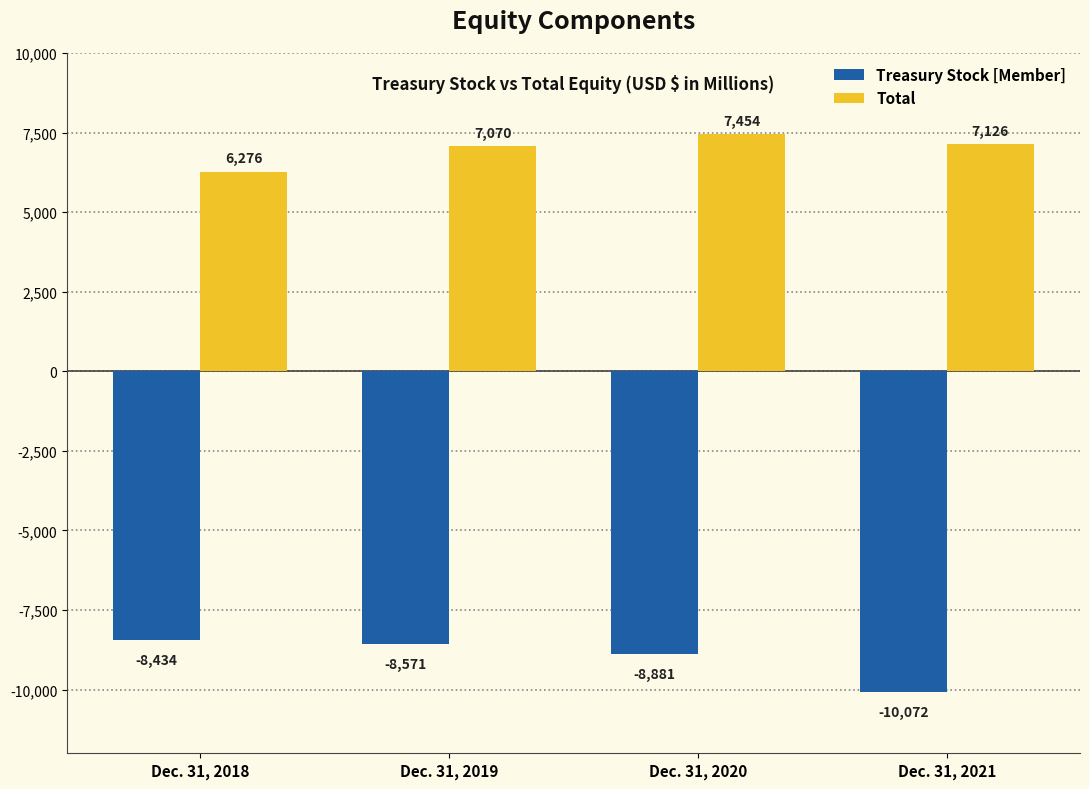

What is the sum of the Treasury Stock [Member] values at Dec. 31, 2019 and Dec. 31, 2021?

-18643